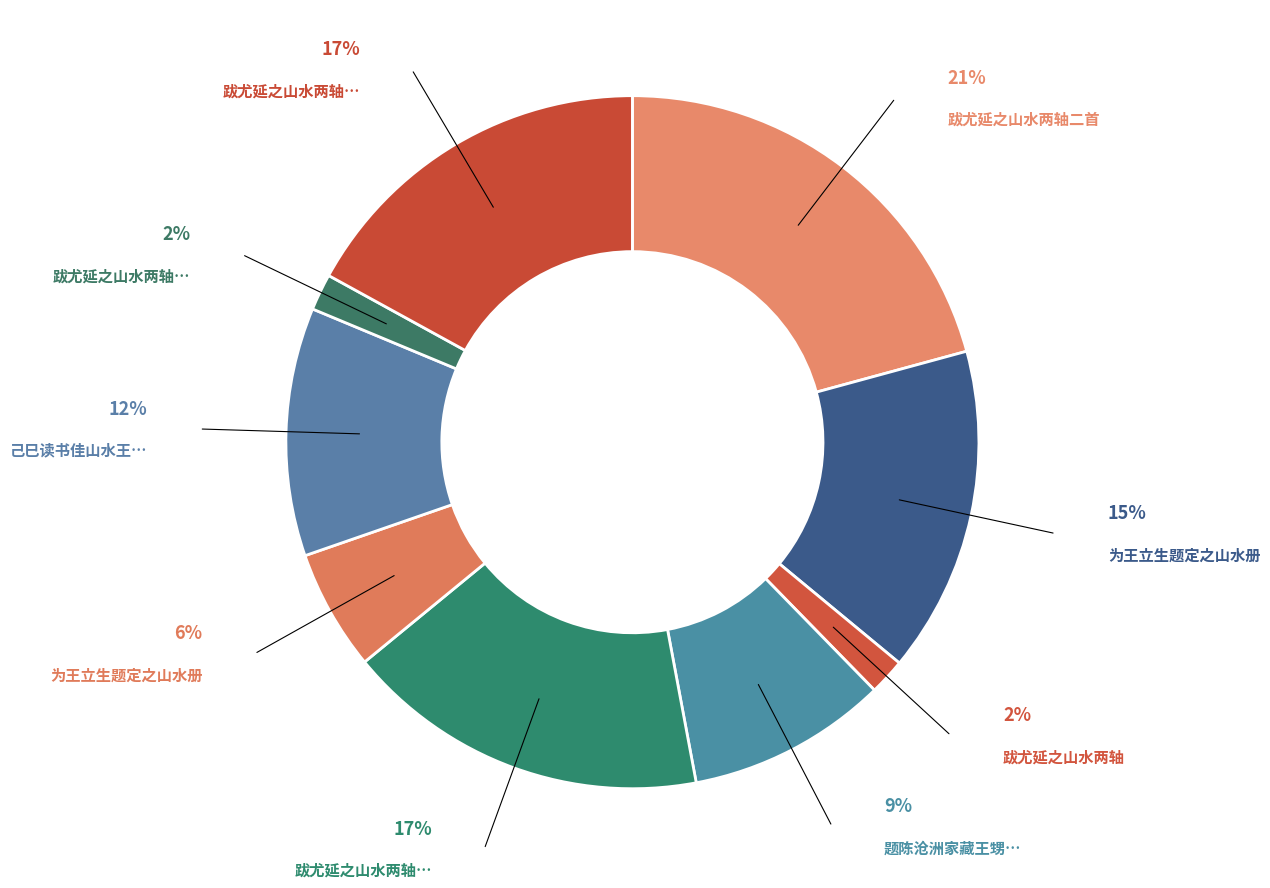

To the nearest percent, what portion does 为王立生题定之山水册 represent?

6%